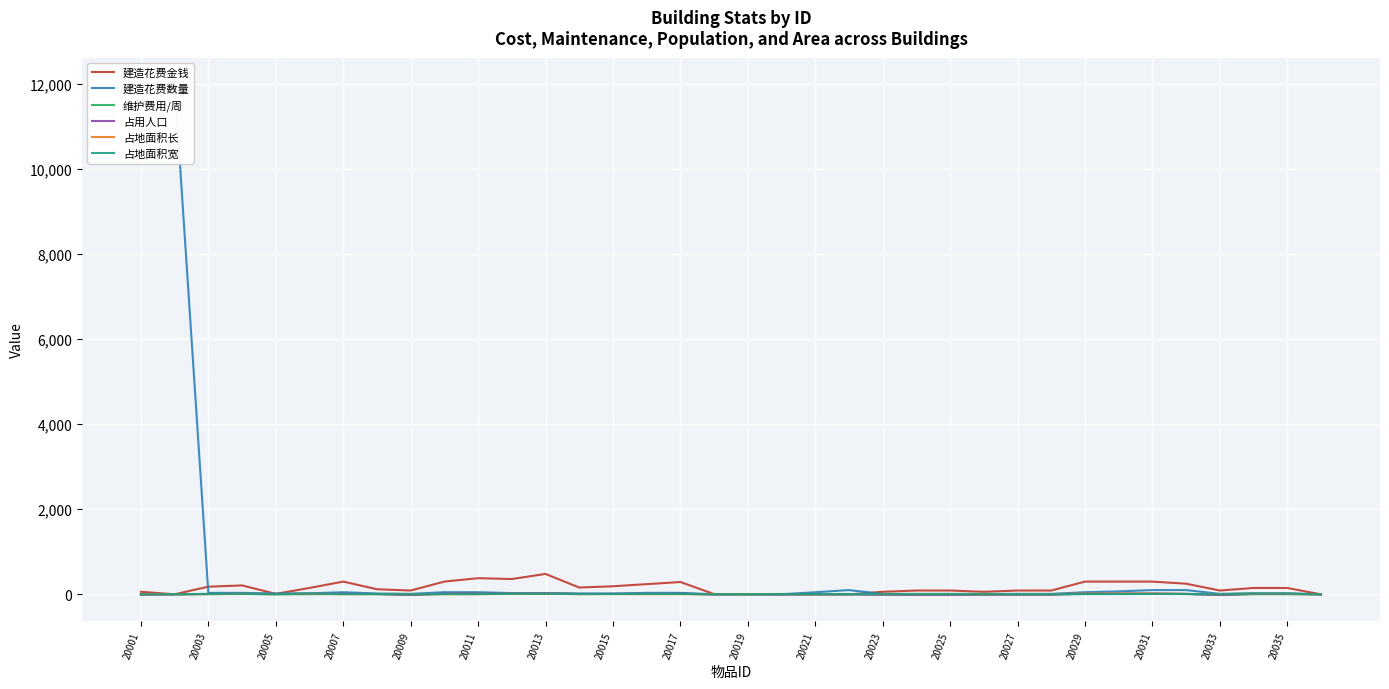

Count the number of data series in this chart.

6